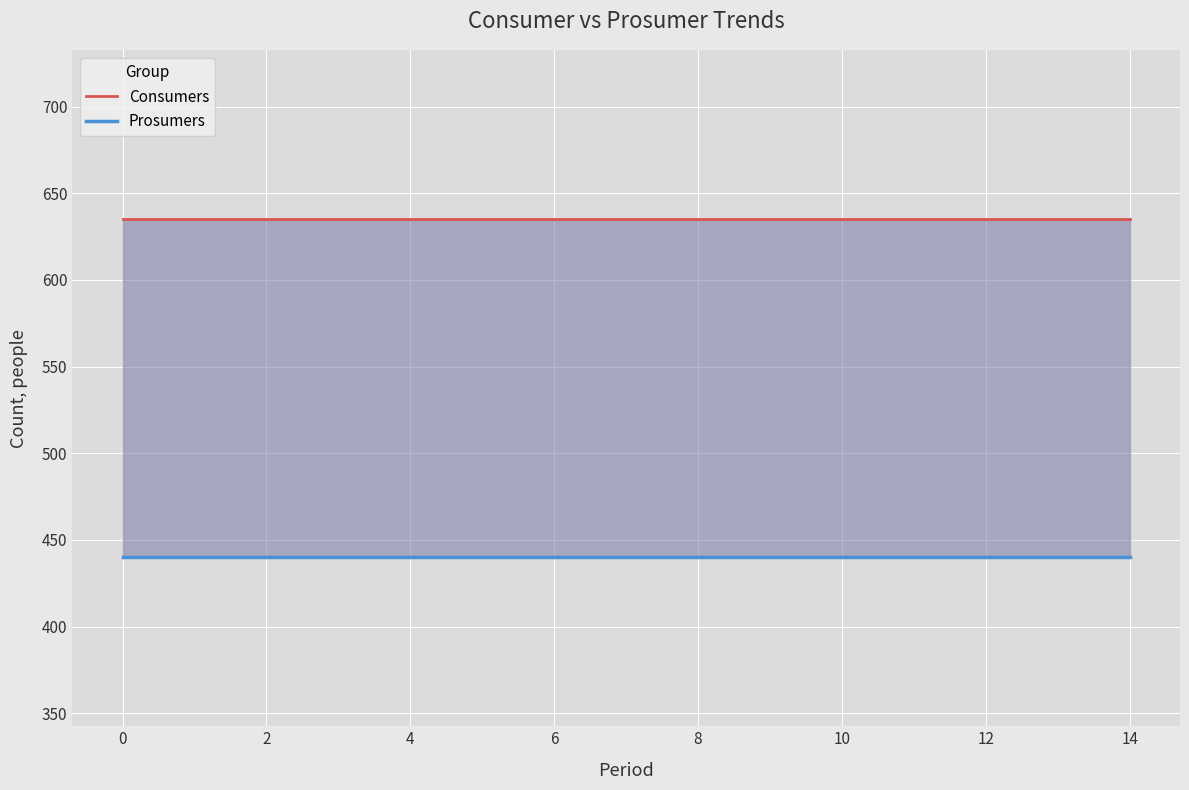

Which series has the largest total across all categories?

Consumers